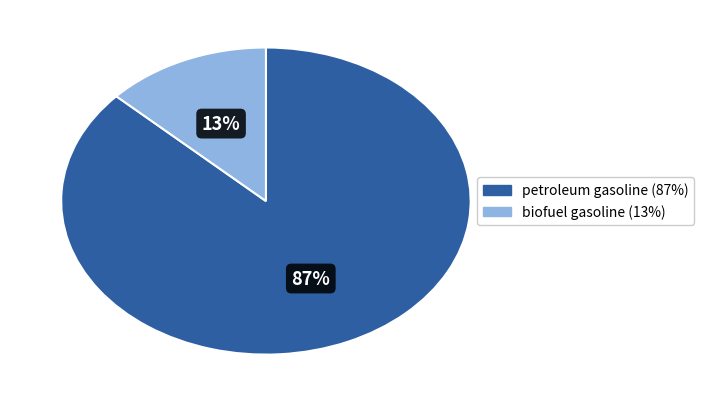

To the nearest percent, what portion does biofuel gasoline represent?

13%